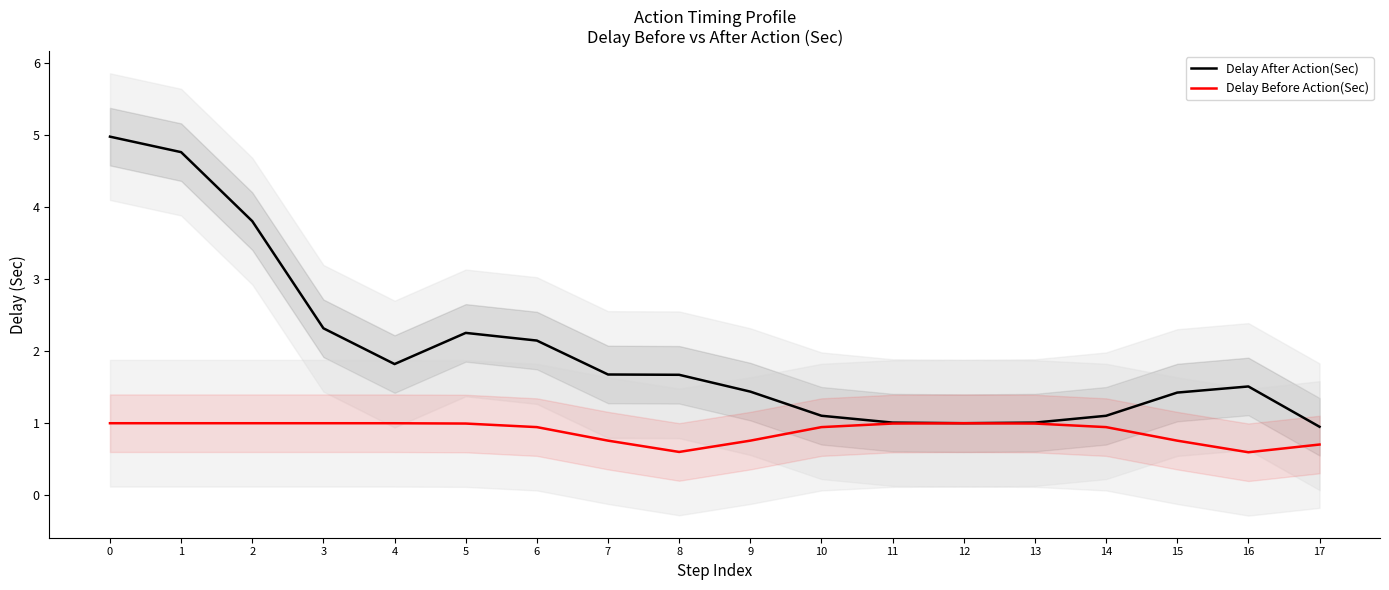

What is the minimum value for Delay After Action(Sec)?

1.0